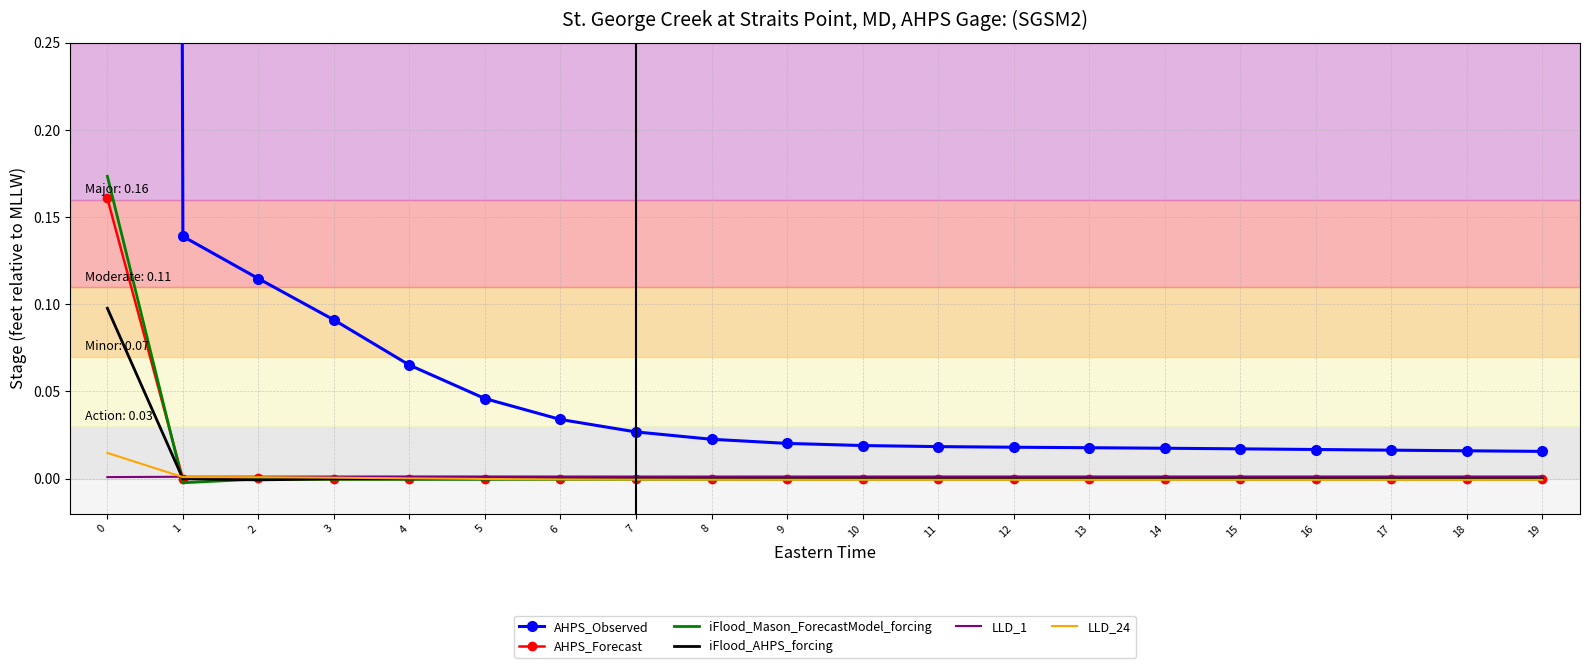

How many times do LLD_24 and AHPS_Forecast cross each other?

2